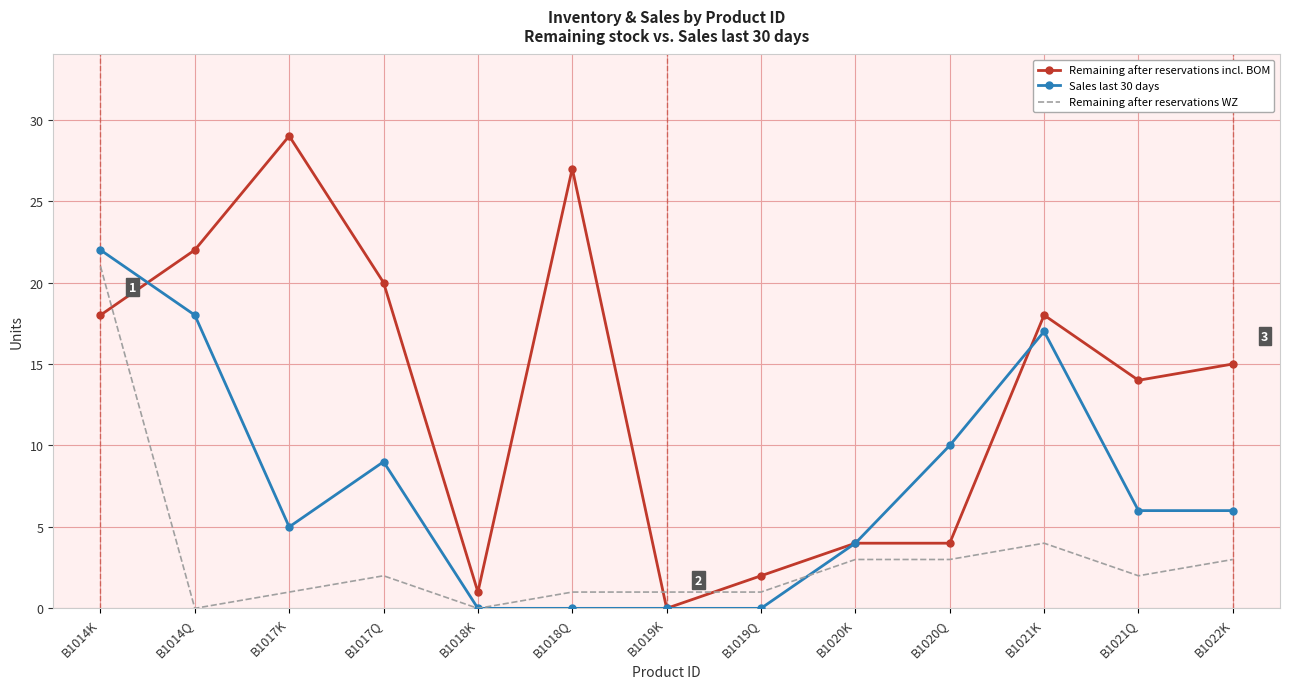

Which series changed the most between B1017K and B1019Q?

Remaining after reservations incl. BOM